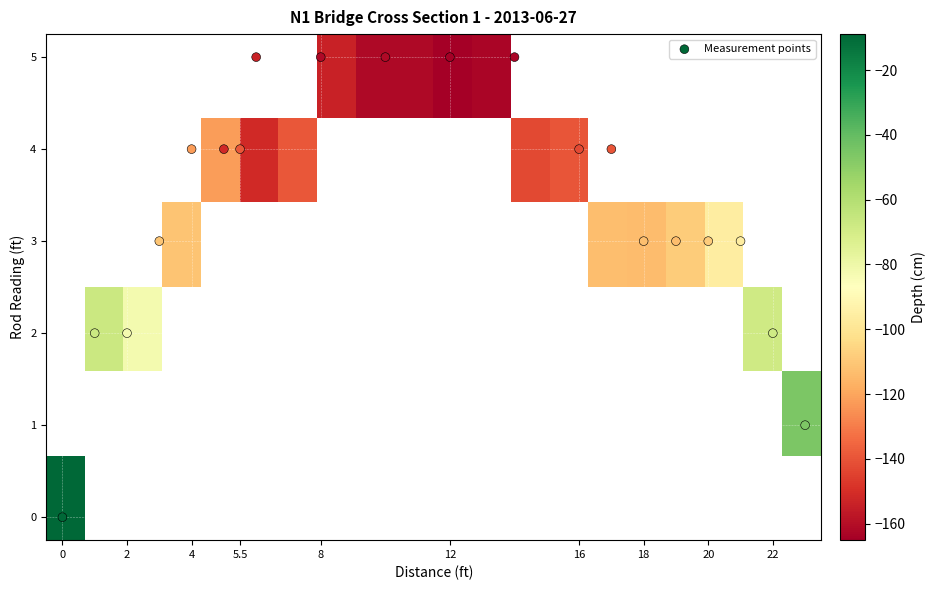

What is the spread (max minus min) of values at 16?

143.1